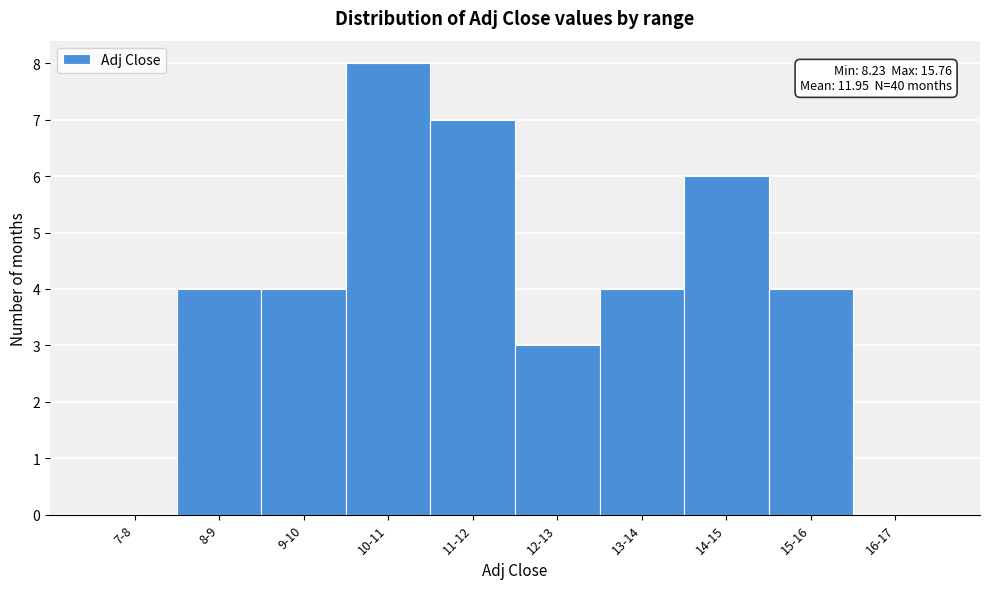

Reading left to right, transcribe all the data shown in this chart.

7-8=0	8-9=4	9-10=4	10-11=8	11-12=7	12-13=3	13-14=4	14-15=6	15-16=4	16-17=0